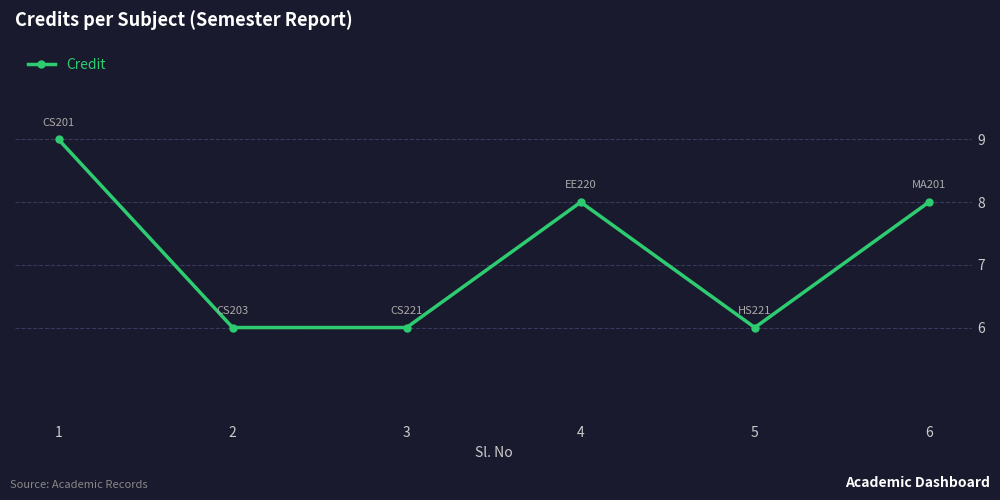

At which category does the chart reach its peak across all series?

1